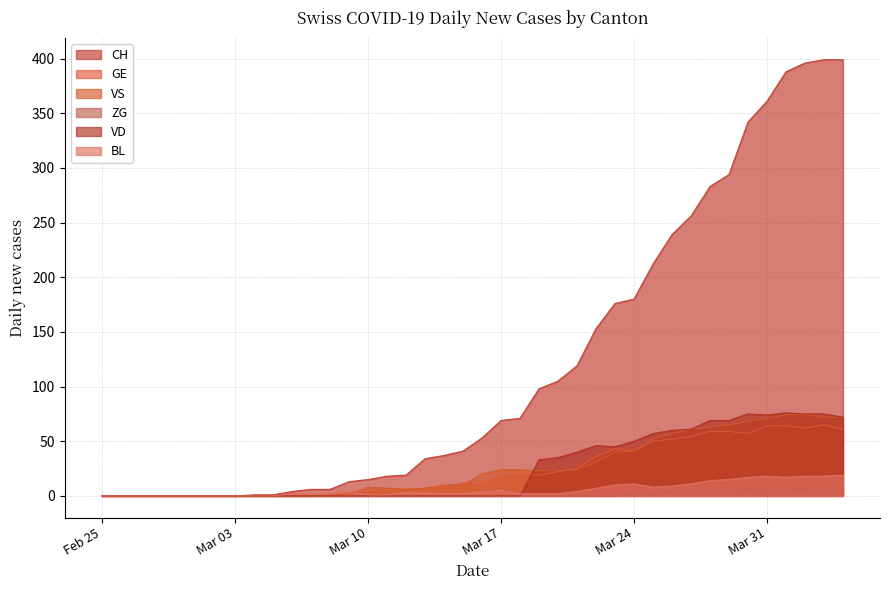

At which label is VD closest to 38?

2020-03-21